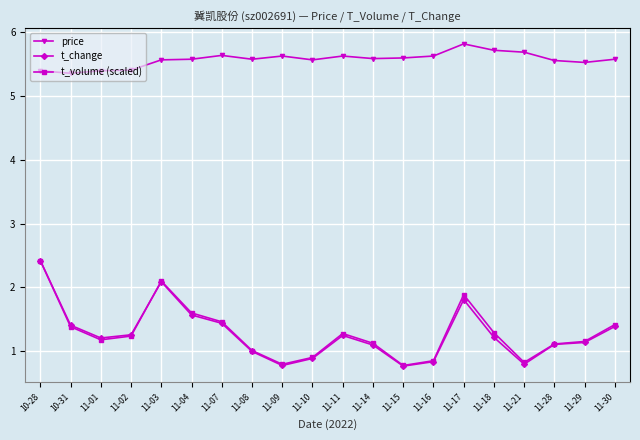

True or false: t_volume (scaled) has more than 2 points higher than both neighbors.

True